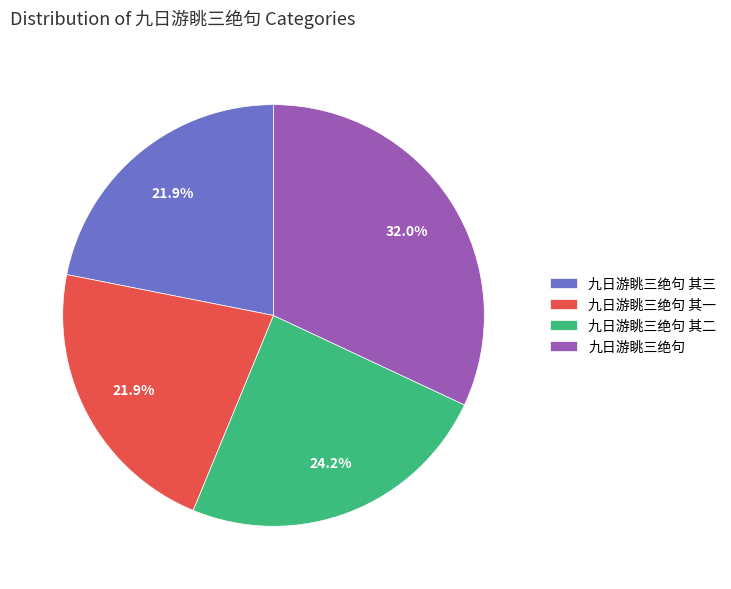

What percentage is the 九日游眺三绝句 slice, to the nearest percent?

32%